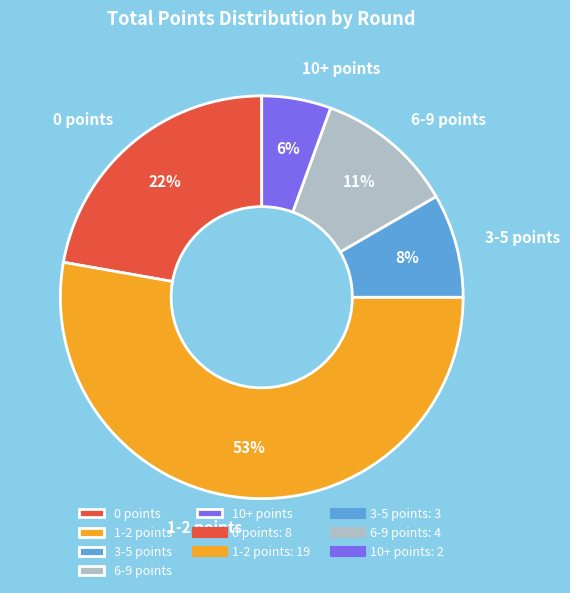

Which has a higher value, 0 points or 6-9 points?

0 points